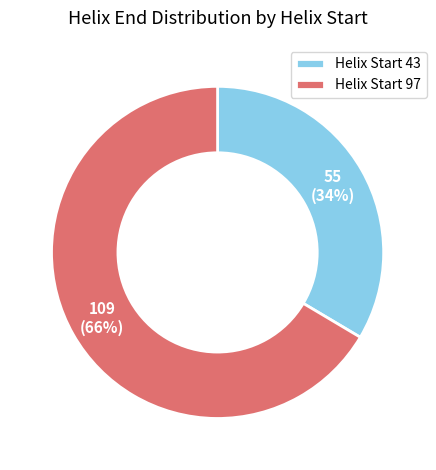

Is it true that Helix Start 43 is 34% of the pie?

True